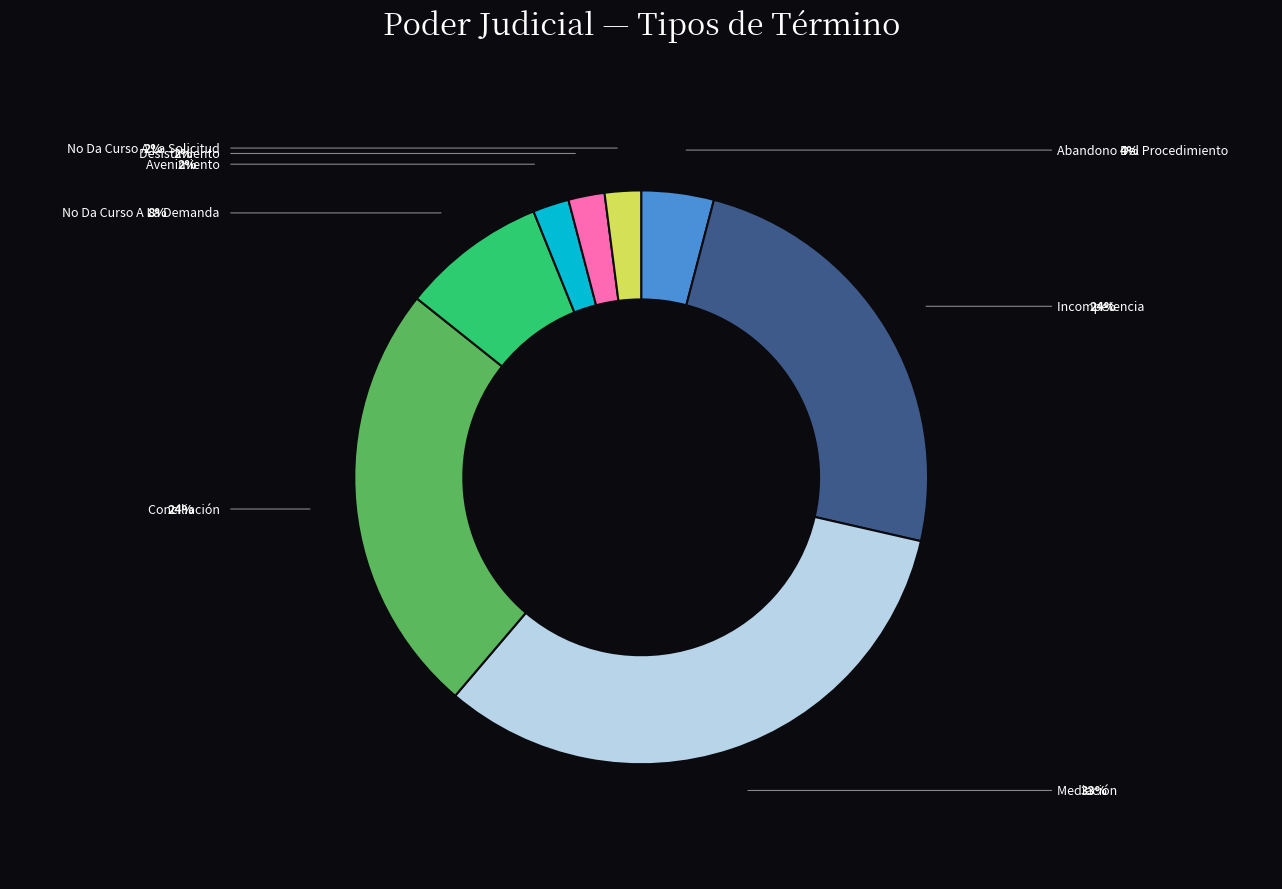

To the nearest percent, what is the average slice percentage?

12%